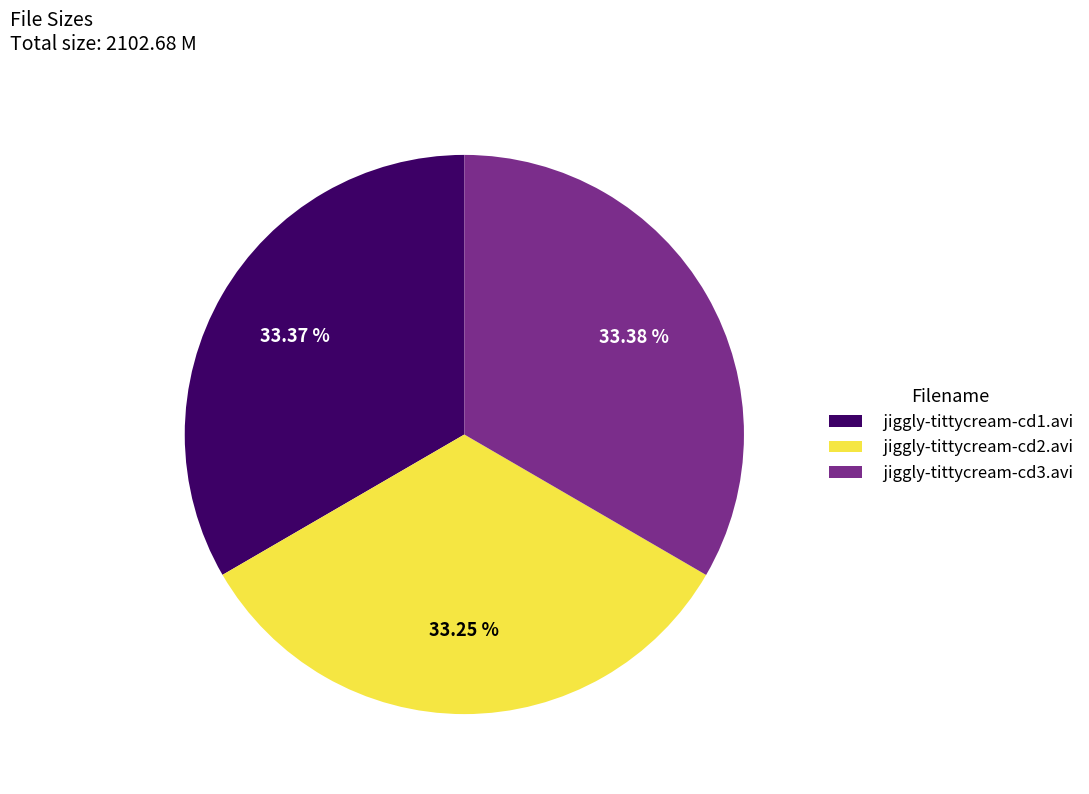

Is there a majority slice in this chart?

No